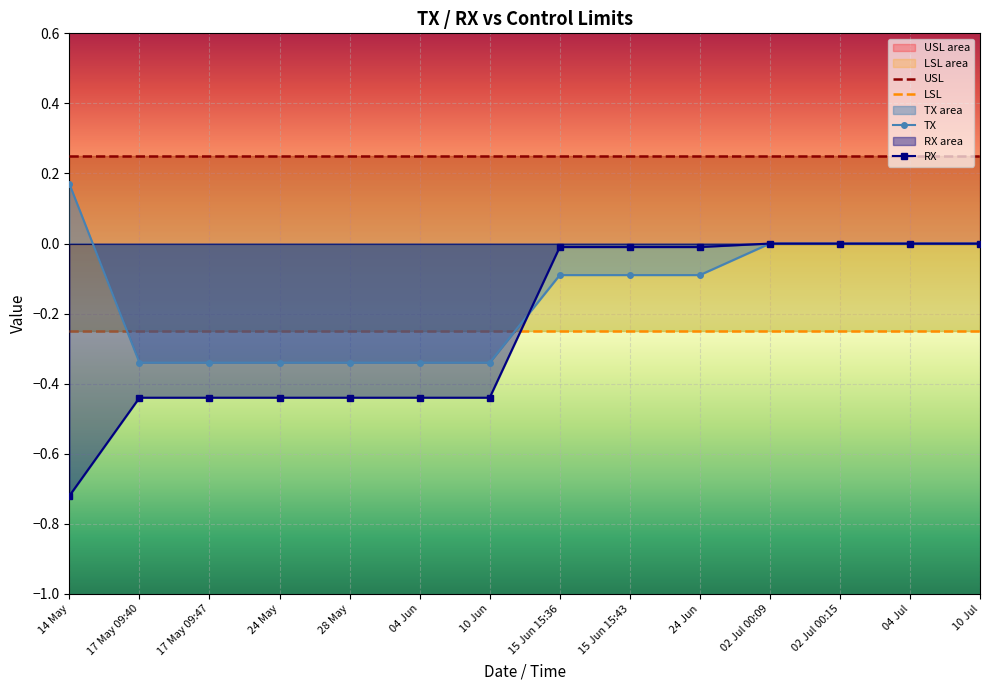

What is the spread (max minus min) of values at 17 May 09:40?

0.7